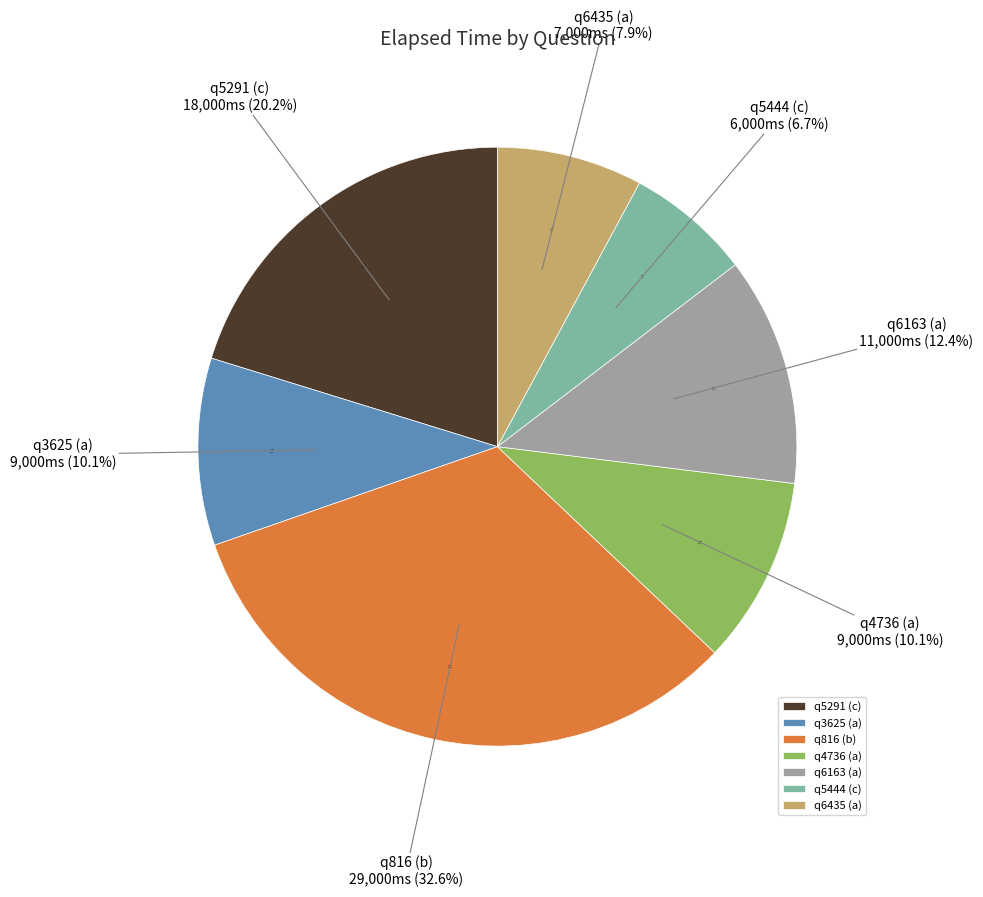

Is there any slice that represents more than half of the pie?

No